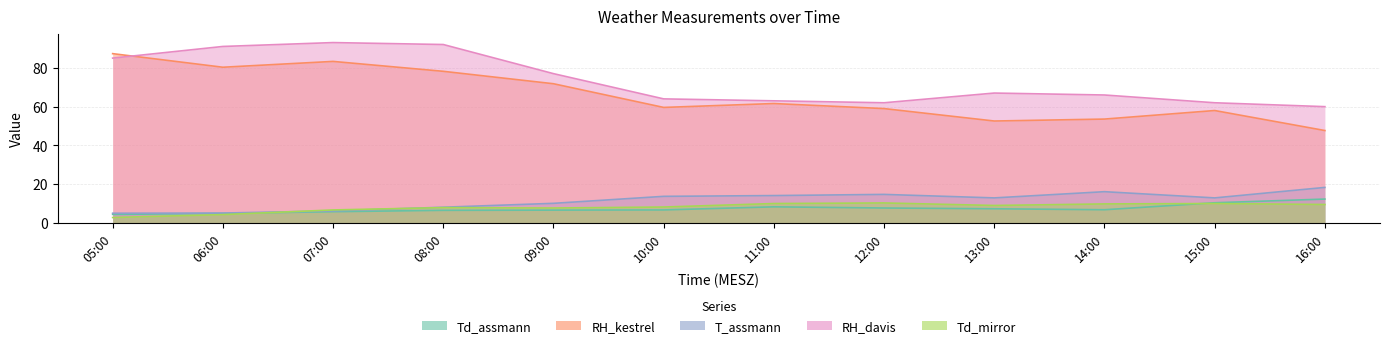

At 16:00, list the series in order from largest to smallest.

RH_davis, RH_kestrel, T_assmann, Td_assmann, Td_mirror